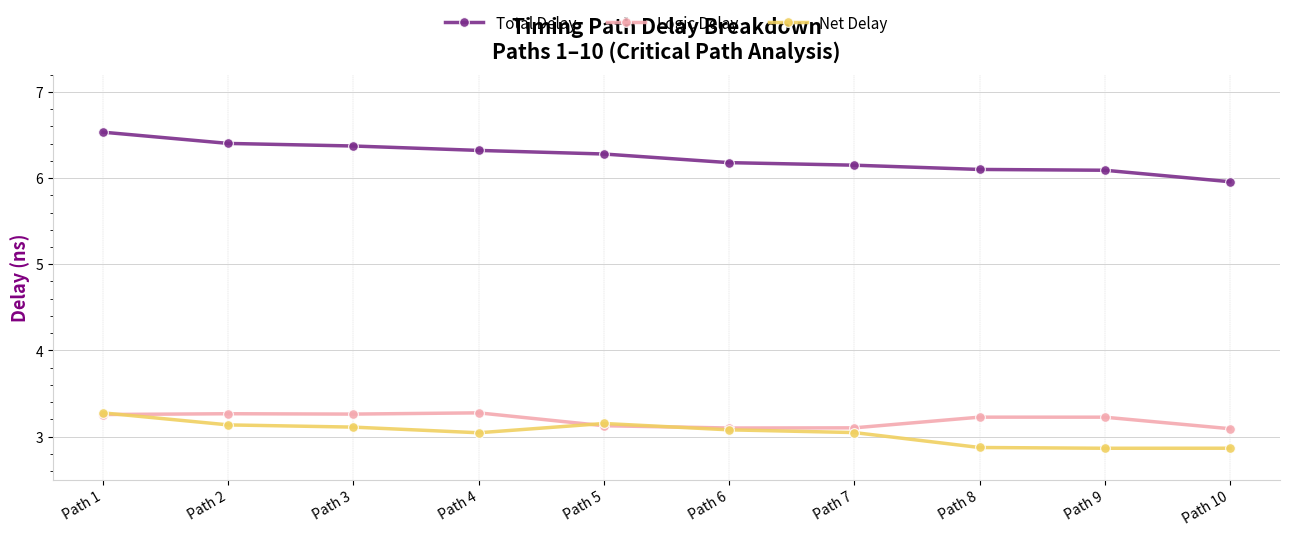

What is the difference between the Net Delay values at Path 1 and Path 2?

0.1